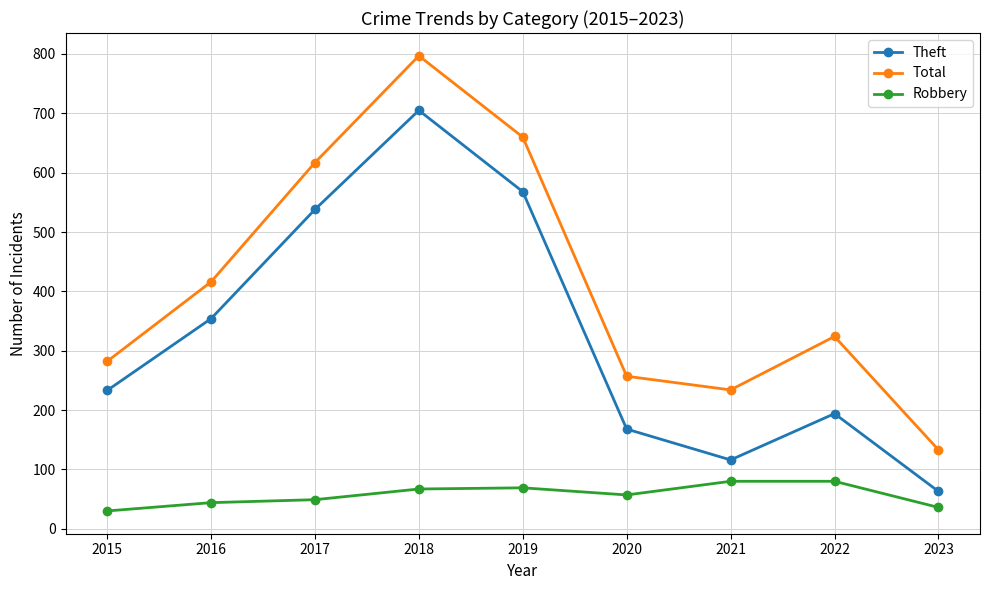

Which series has the largest total across all categories?

Total